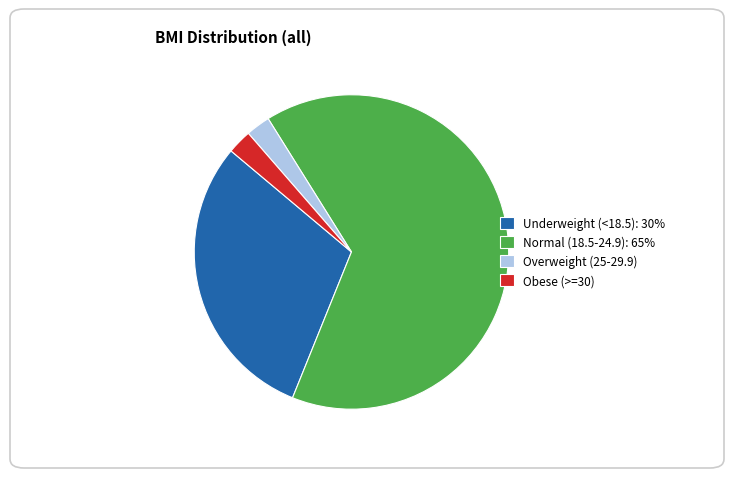

What is the largest slice in the pie chart?

Normal (18.5-24.9): 65%